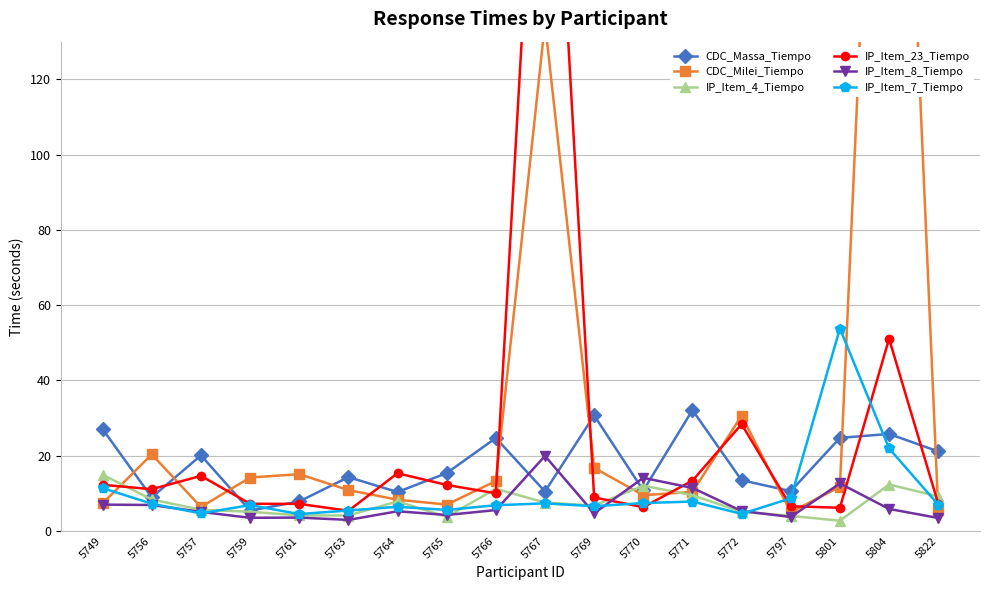

Rank the series by their maximum value, from highest to lowest.

CDC_Milei_Tiempo, IP_Item_23_Tiempo, IP_Item_7_Tiempo, CDC_Massa_Tiempo, IP_Item_8_Tiempo, IP_Item_4_Tiempo